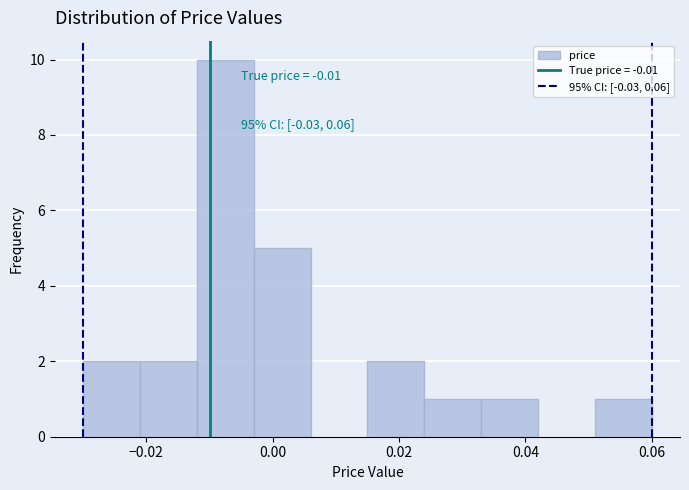

Over which range of the x-axis is the bar tallest?

-0.012 to -0.003